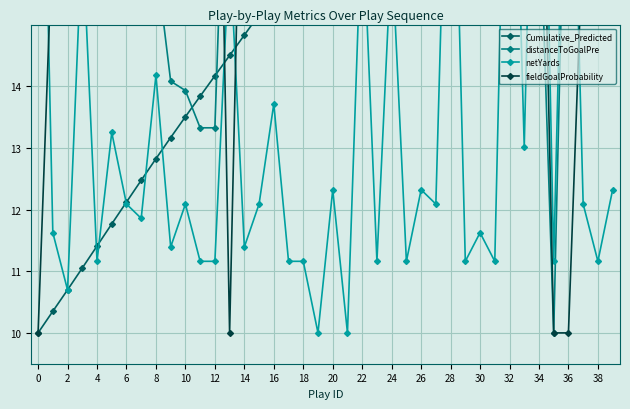

How many values in the fieldGoalProbability series are below 19?

18